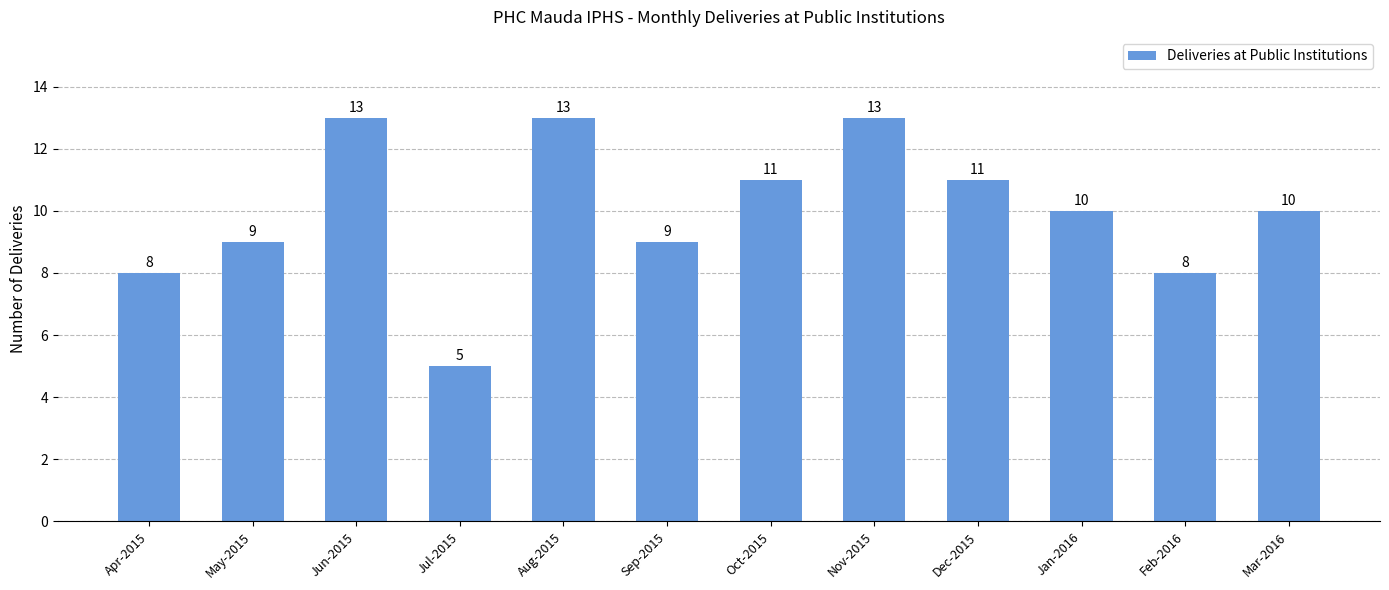

What is the difference between the second highest and minimum values?

8